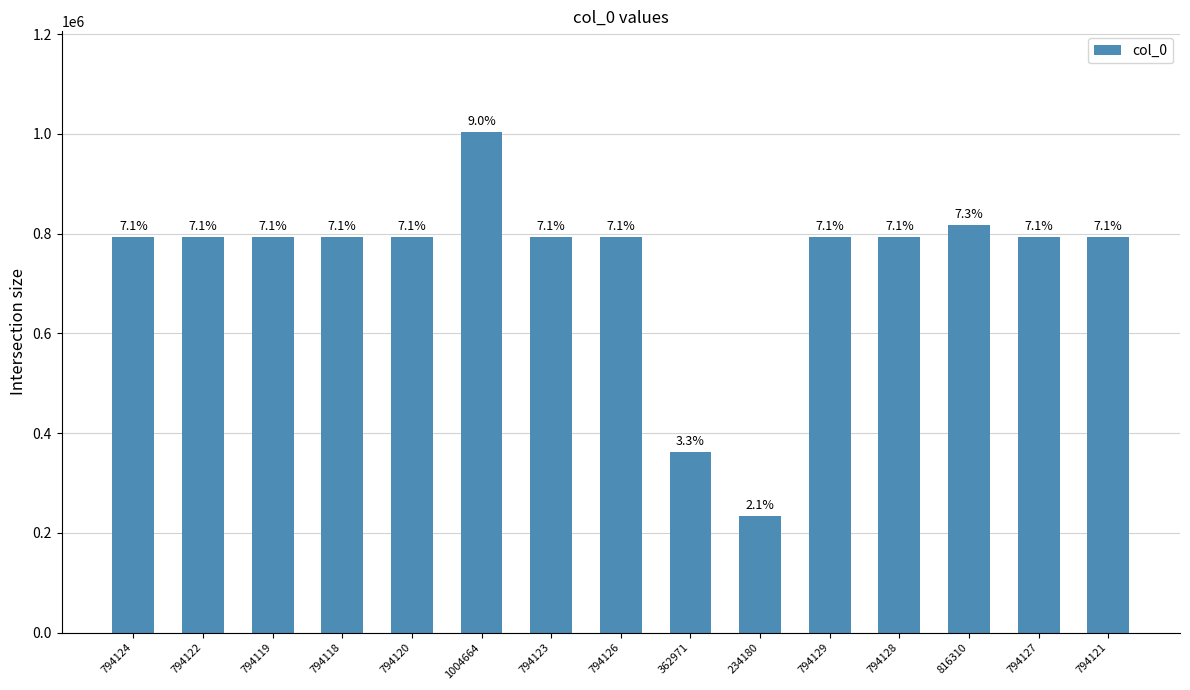

Which label corresponds to the smallest value in the chart?

234180